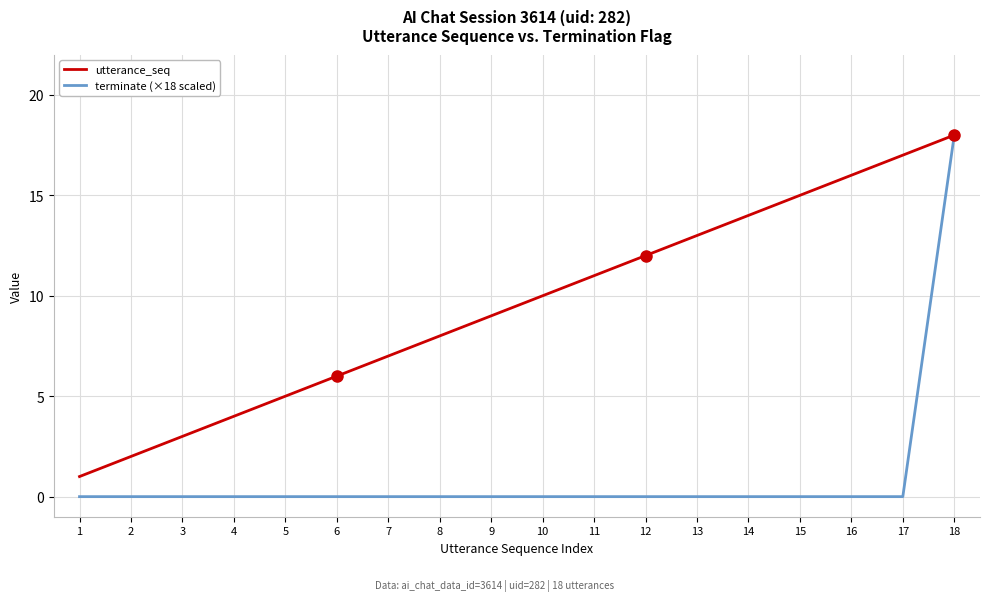

What is the maximum value for utterance_seq?

18